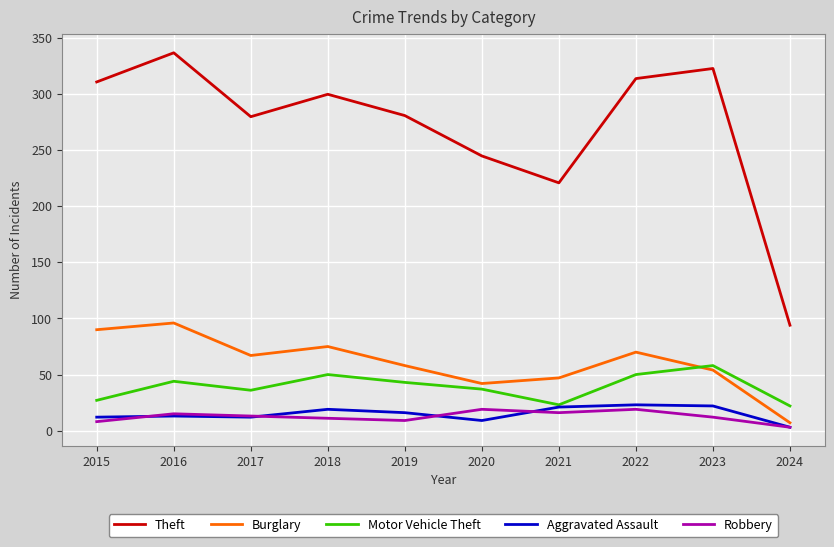

What is the difference between the maximum and minimum values in the Aggravated Assault series?

20